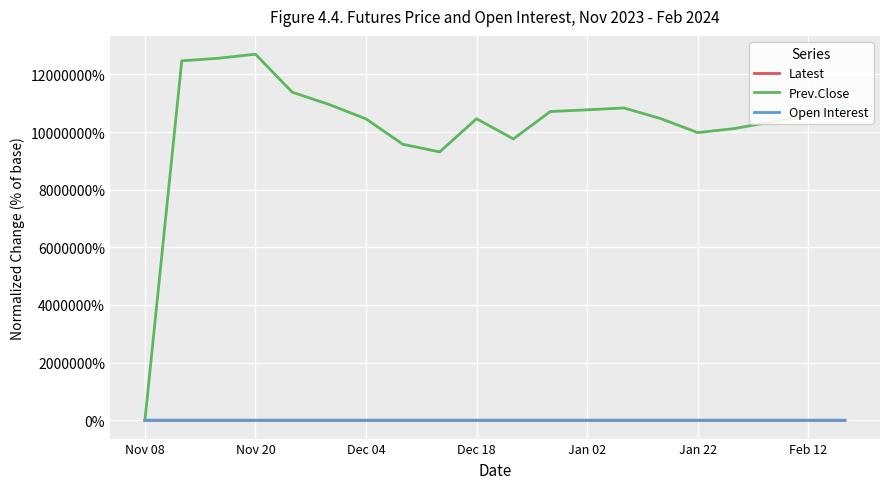

Which series has the largest total across all categories?

Prev.Close